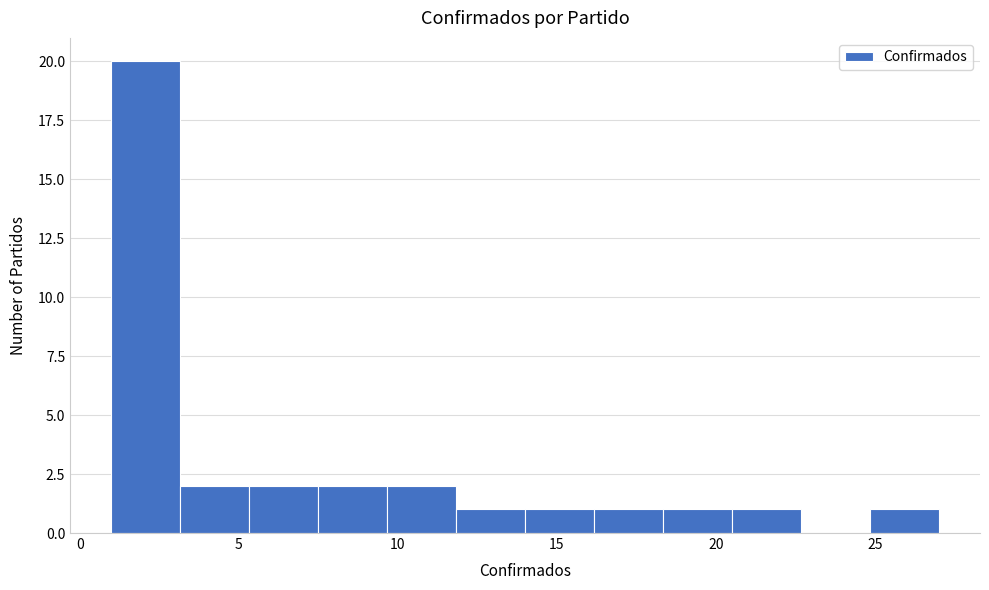

Reading left to right, transcribe this chart: for each bar, give the range it covers on the x-axis and its height. Neither the bar edges nor the heights are printed on the chart, so give them approximately, as read against the axes.

1.0 to 3.0: 20
3.0 to 5.5: 2
5.5 to 7.5: 2
7.5 to 9.5: 2
9.5 to 12.0: 2
12.0 to 14.0: 1
14.0 to 16.0: 1
16.0 to 18.5: 1
18.5 to 20.5: 1
20.5 to 22.5: 1
22.5 to 25.0: 0
25.0 to 27.0: 1